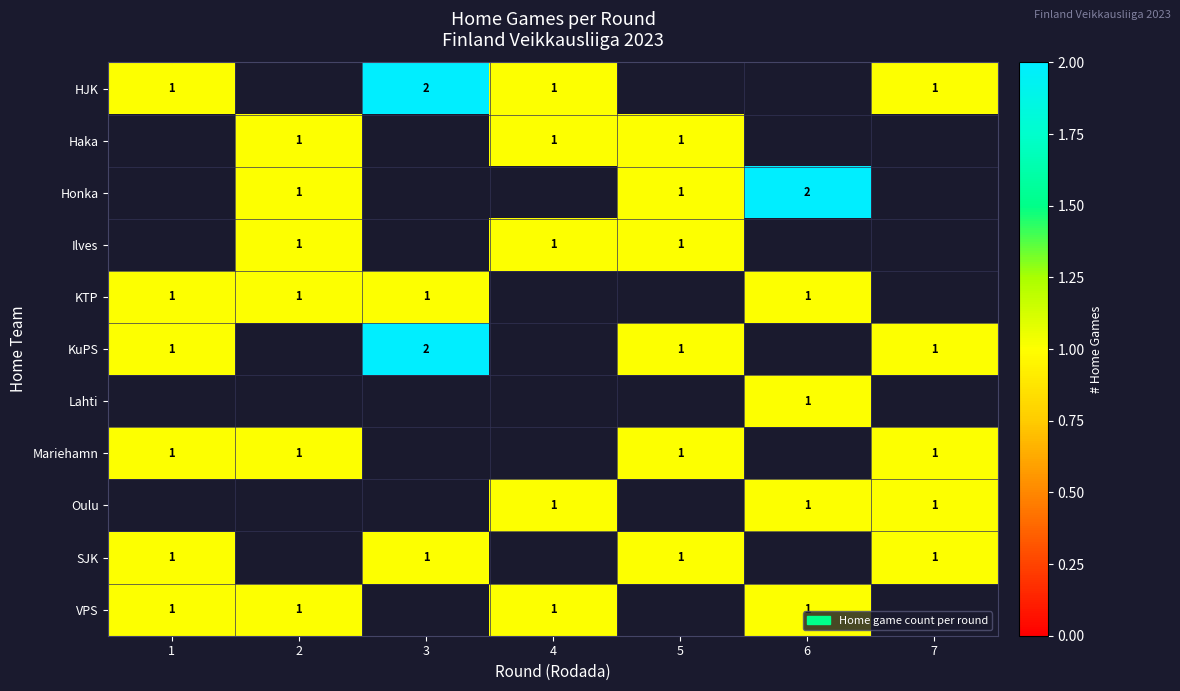

At how many categories does at least one series exceed 1?

2